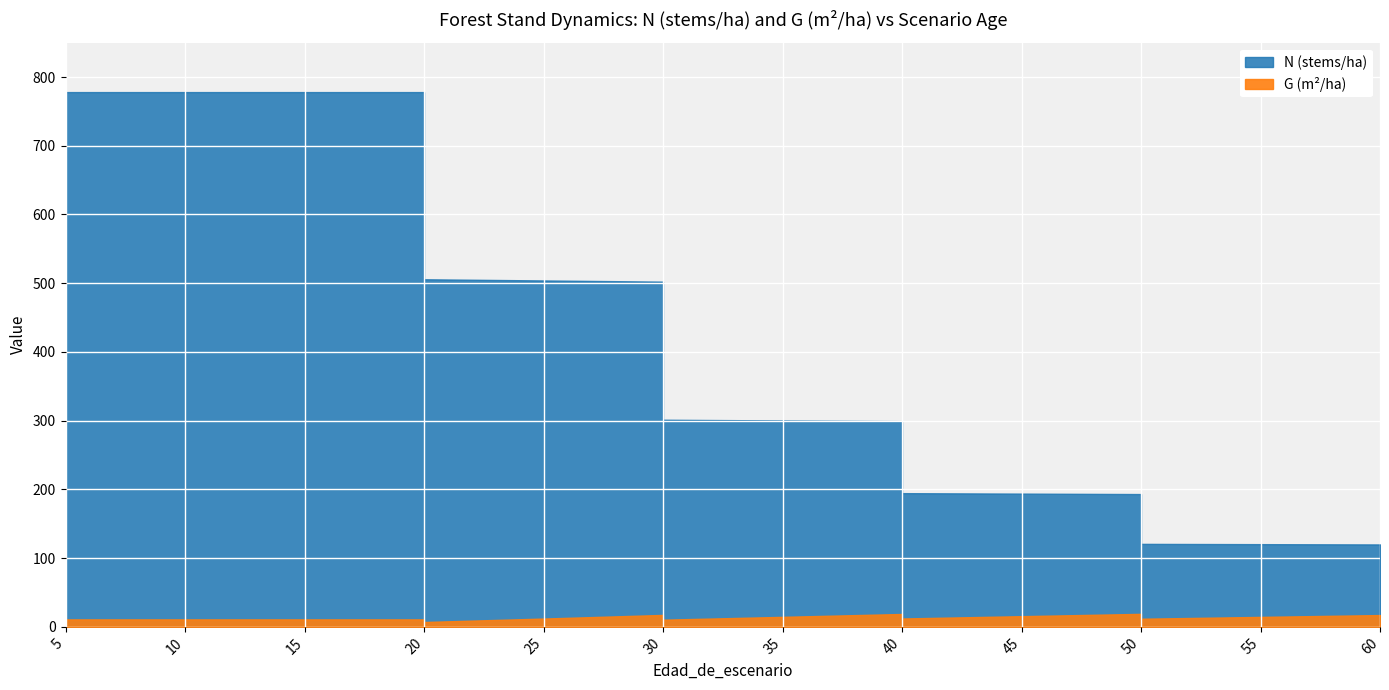

True or false: N and G cross at least once.

False